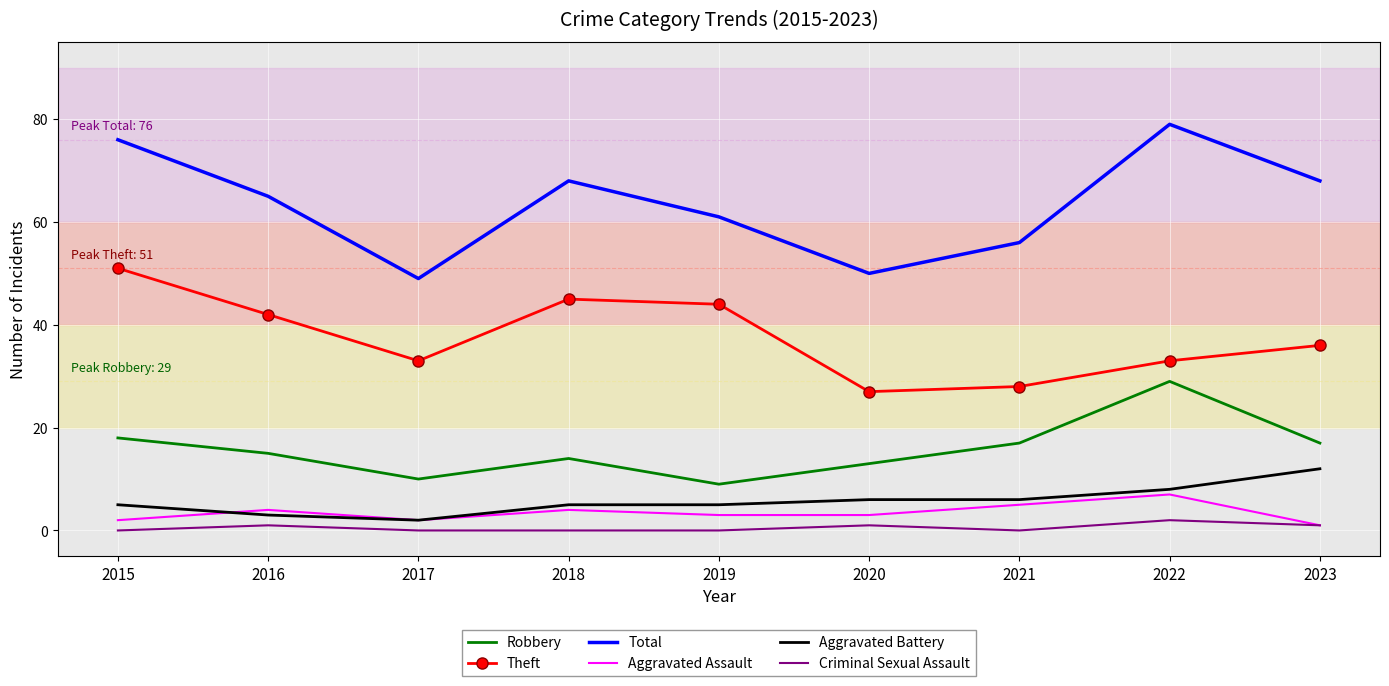

Reading left to right, list all the values displayed in this chart.

Robbery: 2015=18	2016=15	2017=10	2018=14	2019=9	2020=13	2021=17	2022=29	2023=17
Theft: 2015=51	2016=42	2017=33	2018=45	2019=44	2020=27	2021=28	2022=33	2023=36
Total: 2015=76	2016=65	2017=49	2018=68	2019=61	2020=50	2021=56	2022=79	2023=68
Aggravated Assault: 2015=2	2016=4	2017=2	2018=4	2019=3	2020=3	2021=5	2022=7	2023=1
Aggravated Battery: 2015=5	2016=3	2017=2	2018=5	2019=5	2020=6	2021=6	2022=8	2023=12
Criminal Sexual Assault: 2015=0	2016=1	2017=0	2018=0	2019=0	2020=1	2021=0	2022=2	2023=1